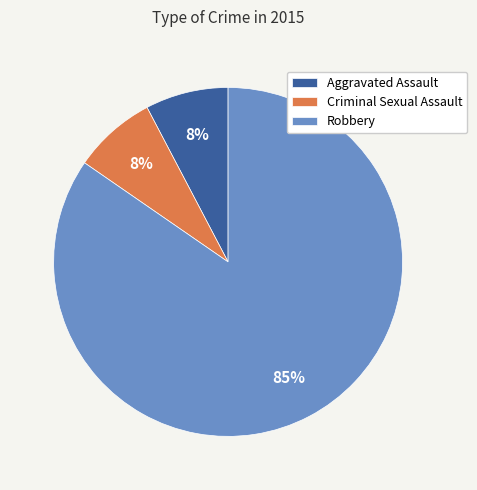

Do Criminal Sexual Assault and Aggravated Assault together represent more than half of the pie?

No